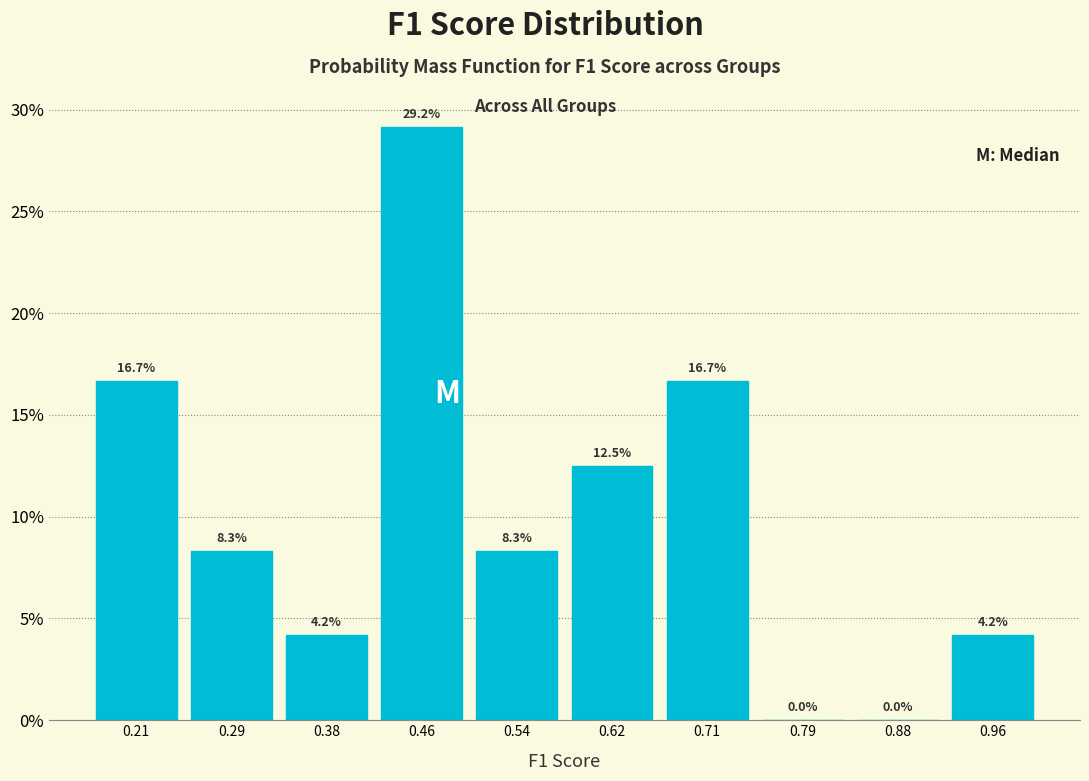

Reading left to right, transcribe this chart: for each bar, give the range it covers on the x-axis and its height. The bar edges are not printed on the chart, so give them approximately, as read against the axis.

0.17 to 0.25: 16.7
0.25 to 0.33: 8.3
0.33 to 0.42: 4.2
0.42 to 0.50: 29.2
0.50 to 0.58: 8.3
0.58 to 0.67: 12.5
0.67 to 0.75: 16.7
0.75 to 0.83: 0.0
0.83 to 0.92: 0.0
0.92 to 1.00: 4.2